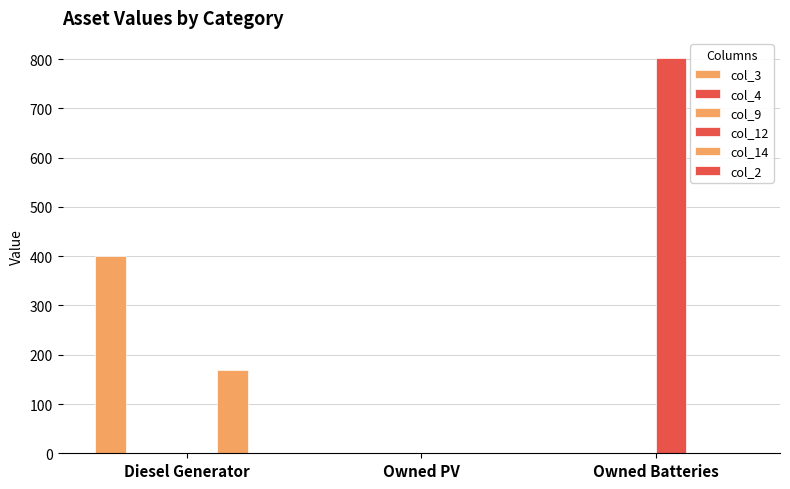

What is the maximum value shown in the chart?

803